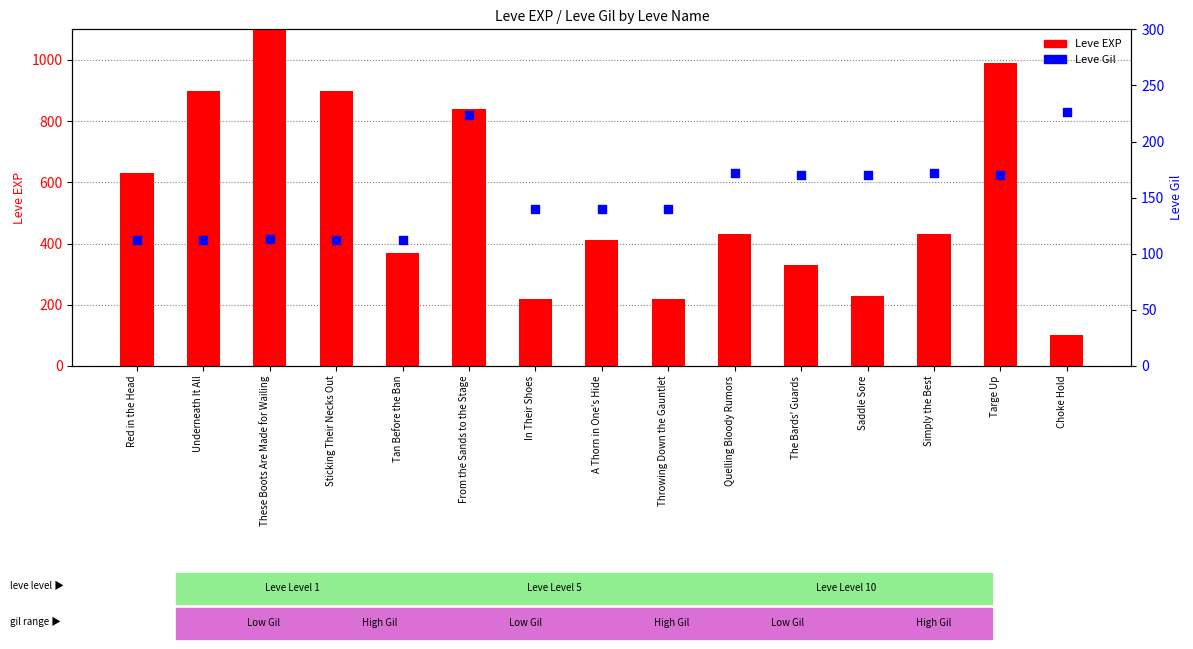

Which series has the largest Y range (max minus min)?

Leve EXP